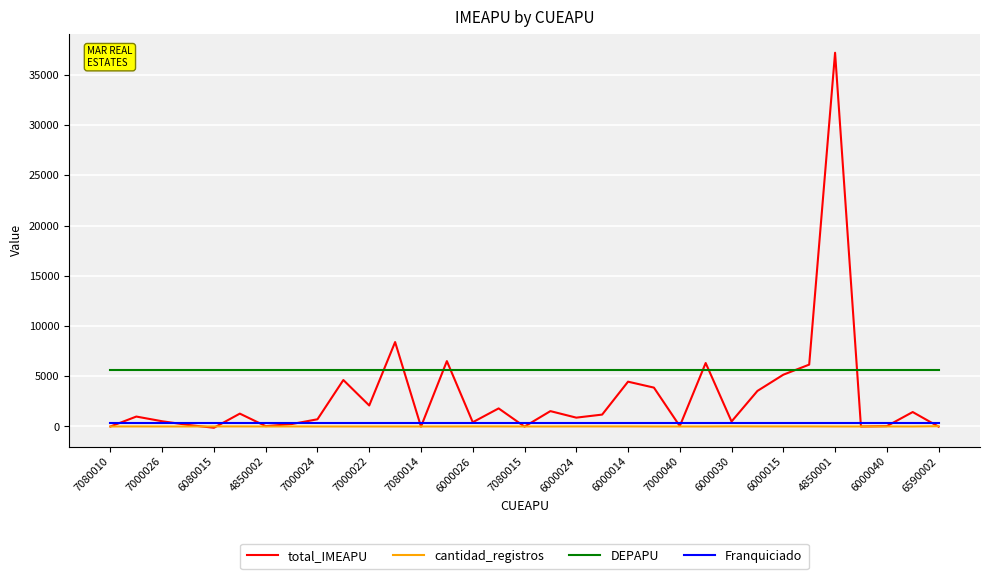

After their last crossing, which series has the higher values: DEPAPU or total_IMEAPU?

DEPAPU